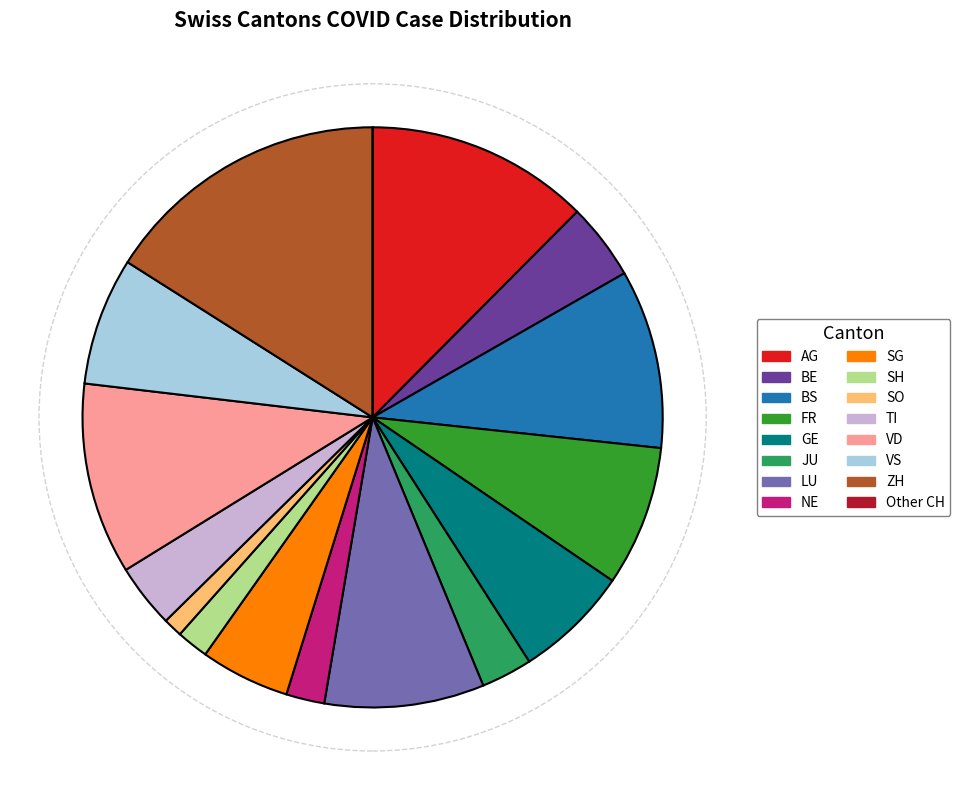

Is there a majority slice in this chart?

No